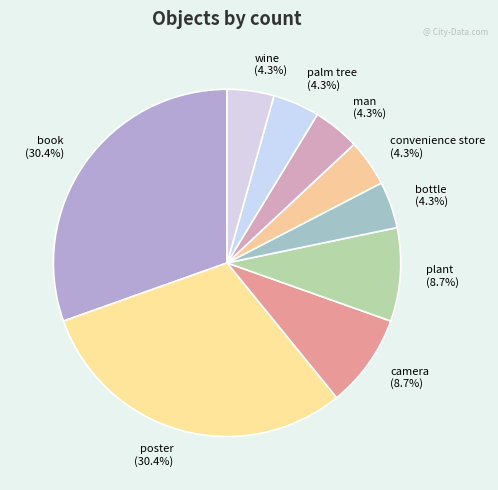

How many segments does this pie chart have?

9